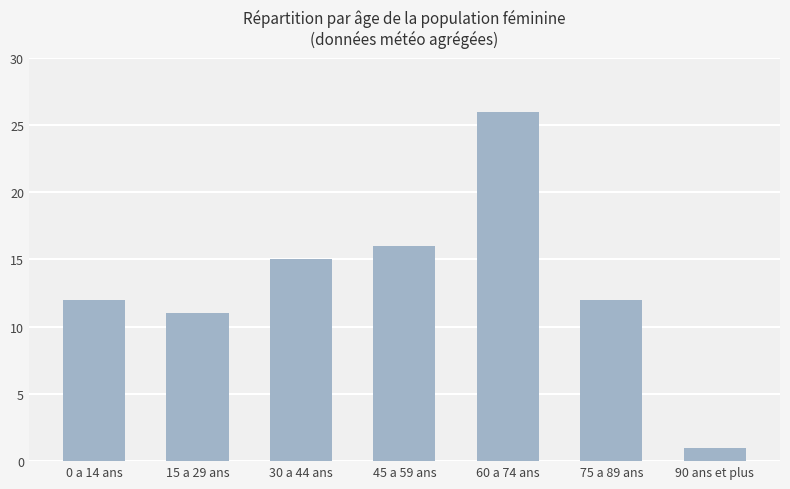

What is the average value?

13